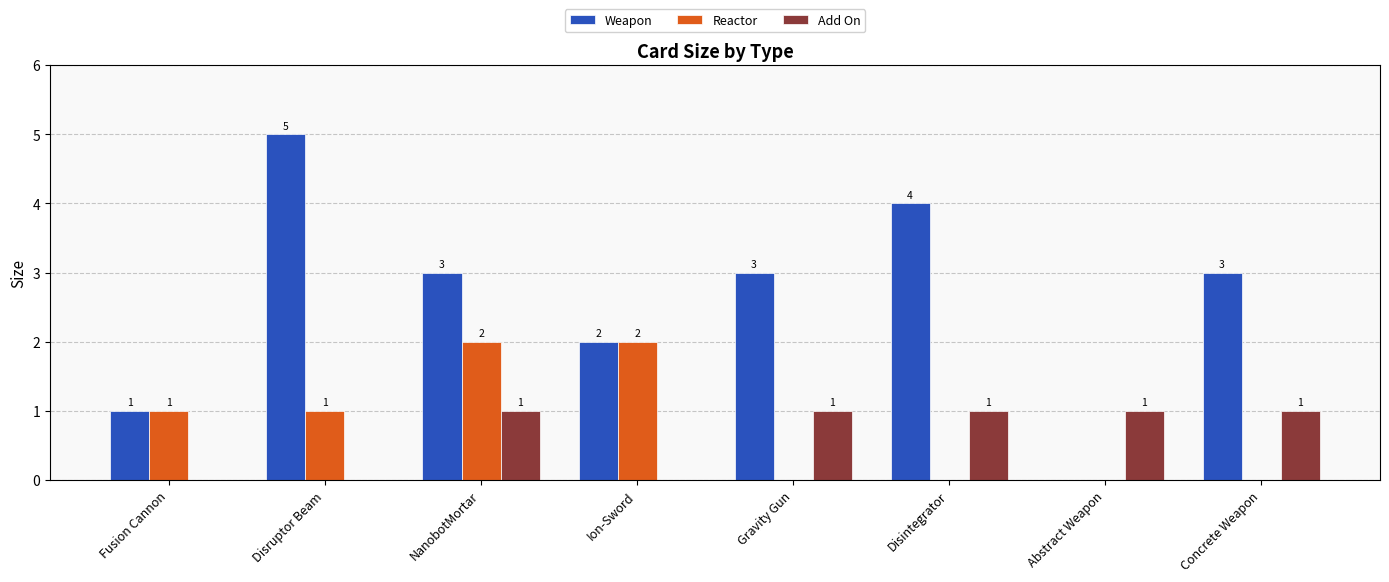

Between Abstract Weapon and Concrete Weapon, which series saw the biggest shift?

Weapon